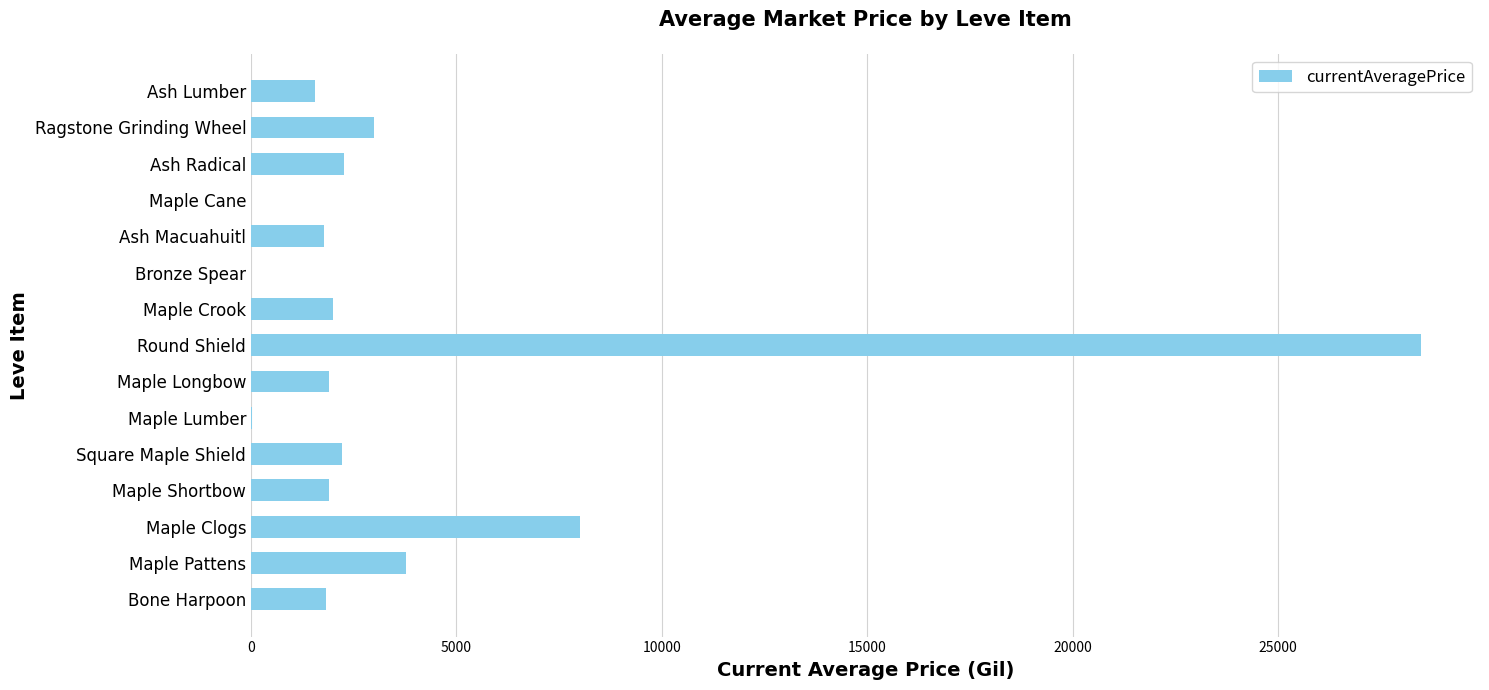

What is the greatest value displayed?

28493.9